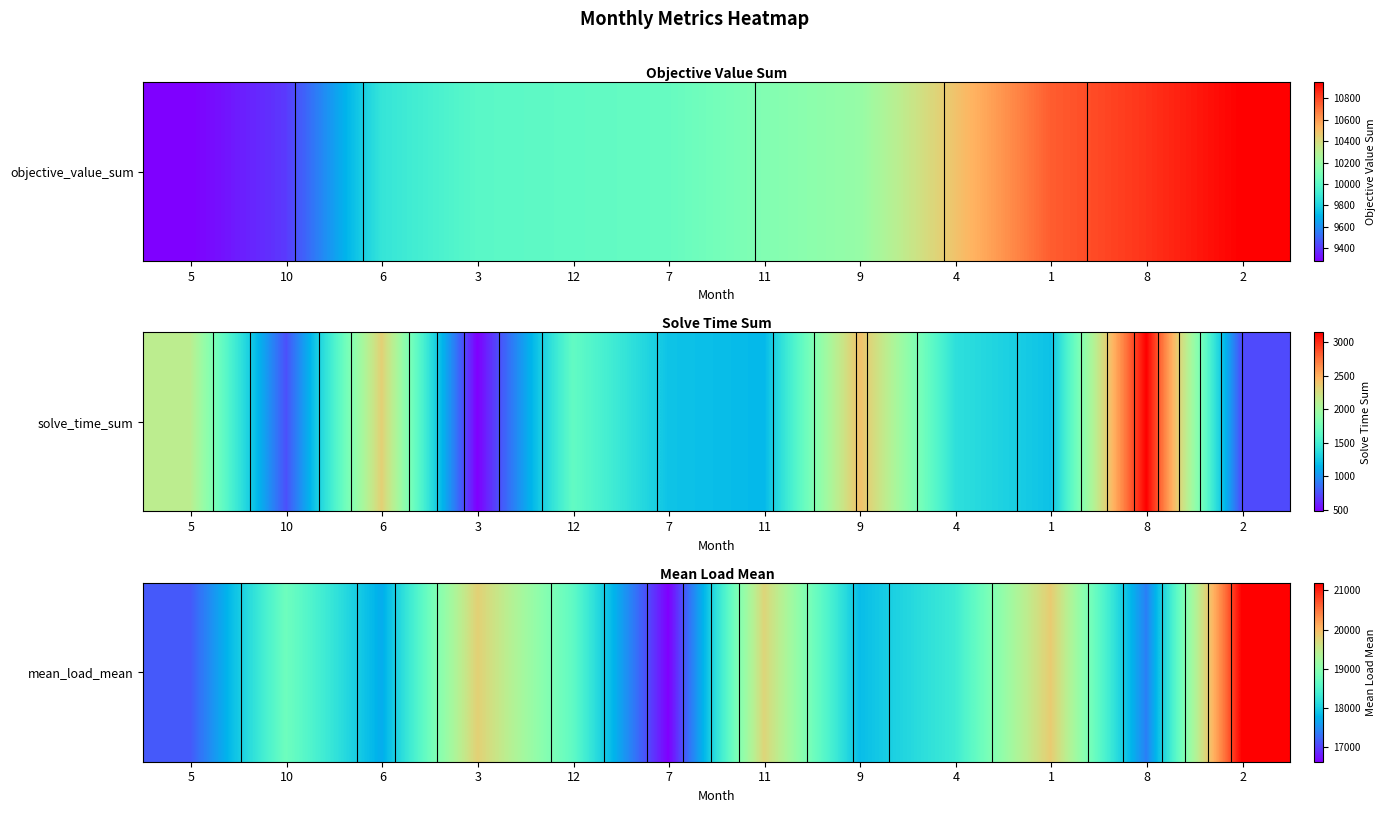

Reading left to right, what are all the values shown in this chart?

0.1	0.5	0.2	0.7	0.4	0.0	0.7	0.3	0.4	0.7	0.2	1.0